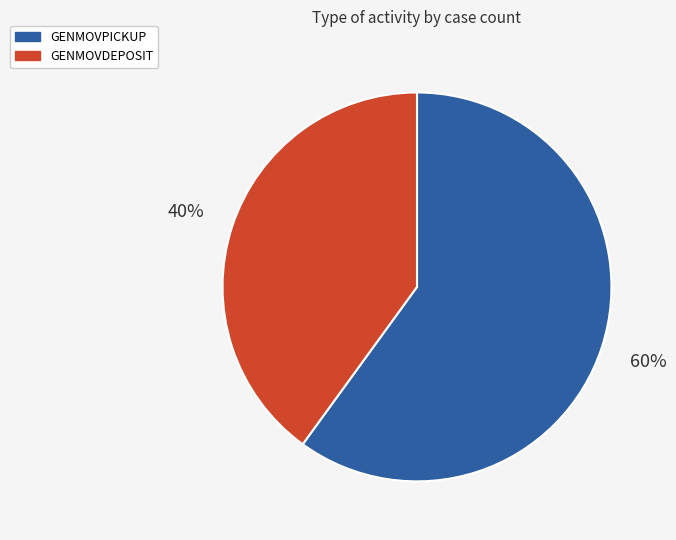

Do GENMOVDEPOSIT and GENMOVPICKUP together represent more than half of the pie?

Yes